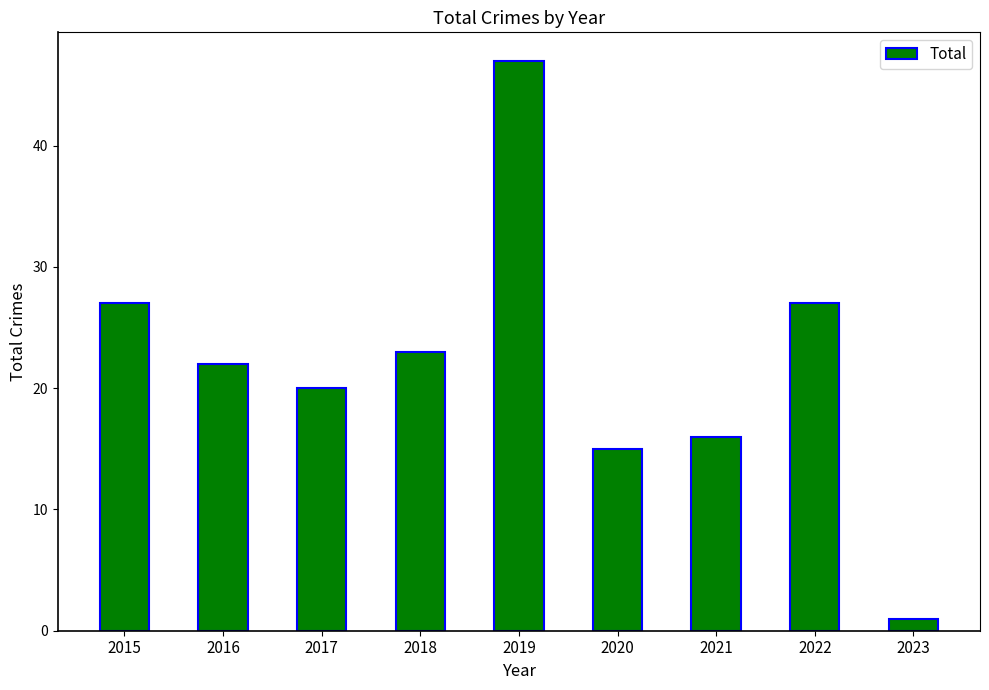

What is the difference between the second highest and second lowest values?

12